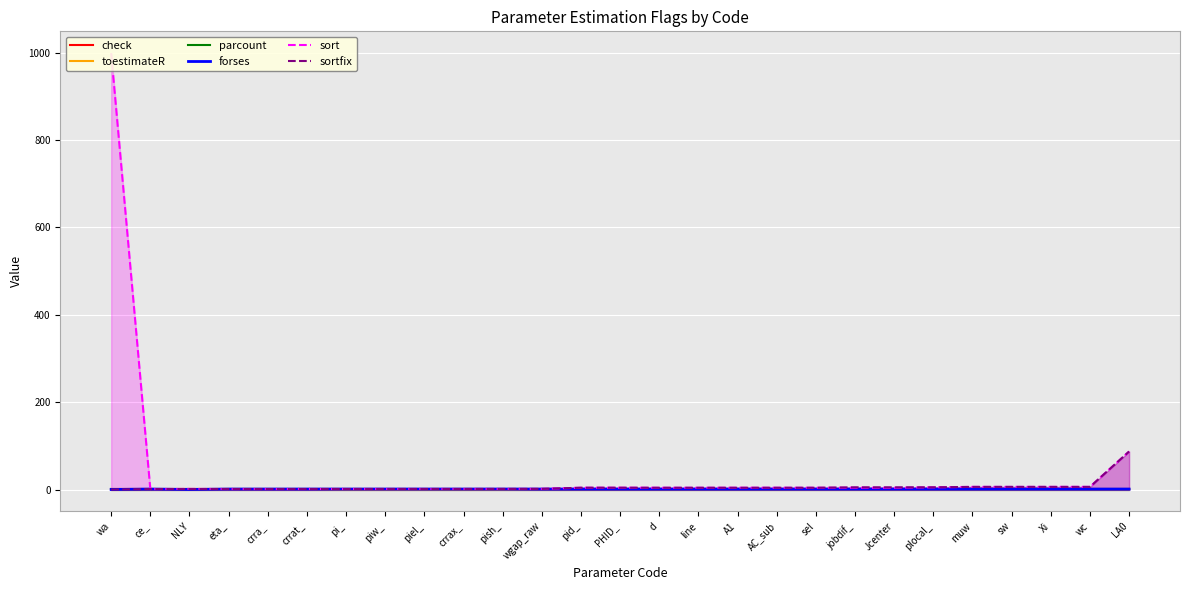

Reading left to right, what are all the values shown in this chart?

check: wa=1.0	ce_=1.0	NLY=1.0	eta_=1.0	crra_=1.0	crrat_=1.0	pi_=1.0	piw_=1.0	piel_=1.0	crrax_=1.0	pish_=1.0	wgap_raw=1.0	pid_=1.0	PHID_=1.0	d=1.0	line=1.0	A1=1.0	AC_sub=1.0	sel=1.0	jobdif_=1.0	Jcenter=1.0	plocal_=1.0	muw=1.0	sw=1.0	Xi=1.0	wc=1.0	LA0=1.0
toestimateR: wa=0.0	ce_=1.0	NLY=0.0	eta_=1.0	crra_=1.0	crrat_=1.0	pi_=0.0	piw_=0.0	piel_=0.0	crrax_=0.0	pish_=0.0	wgap_raw=1.0	pid_=1.0	PHID_=1.0	d=1.0	line=1.0	A1=1.0	AC_sub=1.0	sel=1.0	jobdif_=1.0	Jcenter=1.0	plocal_=1.0	muw=1.0	sw=1.0	Xi=1.0	wc=1.0	LA0=1.0
parcount: wa=1.0	ce_=1.0	NLY=1.0	eta_=1.0	crra_=1.0	crrat_=1.0	pi_=1.0	piw_=1.0	piel_=1.0	crrax_=1.0	pish_=1.0	wgap_raw=1.0	pid_=1.0	PHID_=1.0	d=1.0	line=1.0	A1=1.0	AC_sub=1.0	sel=1.0	jobdif_=1.0	Jcenter=1.0	plocal_=1.0	muw=1.0	sw=1.0	Xi=1.0	wc=1.0	LA0=1.0
forses: wa=0.0	ce_=1.0	NLY=0.0	eta_=1.0	crra_=1.0	crrat_=1.0	pi_=1.0	piw_=1.0	piel_=1.0	crrax_=1.0	pish_=1.0	wgap_raw=1.0	pid_=1.0	PHID_=1.0	d=1.0	line=1.0	A1=1.0	AC_sub=1.0	sel=1.0	jobdif_=1.0	Jcenter=1.0	plocal_=1.0	muw=1.0	sw=1.0	Xi=1.0	wc=1.0	LA0=1.0
sort: wa=999.0	ce_=1.0	NLY=1.4	eta_=1.1	crra_=1.1	crrat_=1.1	pi_=1.2	piw_=1.2	piel_=1.2	crrax_=1.2	pish_=1.2	wgap_raw=1.4	pid_=4.1	PHID_=4.1	d=4.0	line=4.0	A1=4.1	AC_sub=4.1	sel=4.1	jobdif_=4.0	Jcenter=4.0	plocal_=5.0	muw=6.0	sw=6.0	Xi=6.0	wc=6.0	LA0=87.0
sortfix: wa=0.0	ce_=1.0	NLY=1.0	eta_=1.1	crra_=1.1	crrat_=1.1	pi_=1.1	piw_=1.2	piel_=1.2	crrax_=1.2	pish_=1.3	wgap_raw=1.4	pid_=4.1	PHID_=4.1	d=4.0	line=4.0	A1=4.0	AC_sub=4.0	sel=4.0	jobdif_=5.0	Jcenter=5.0	plocal_=5.0	muw=6.0	sw=6.0	Xi=6.0	wc=6.0	LA0=87.0